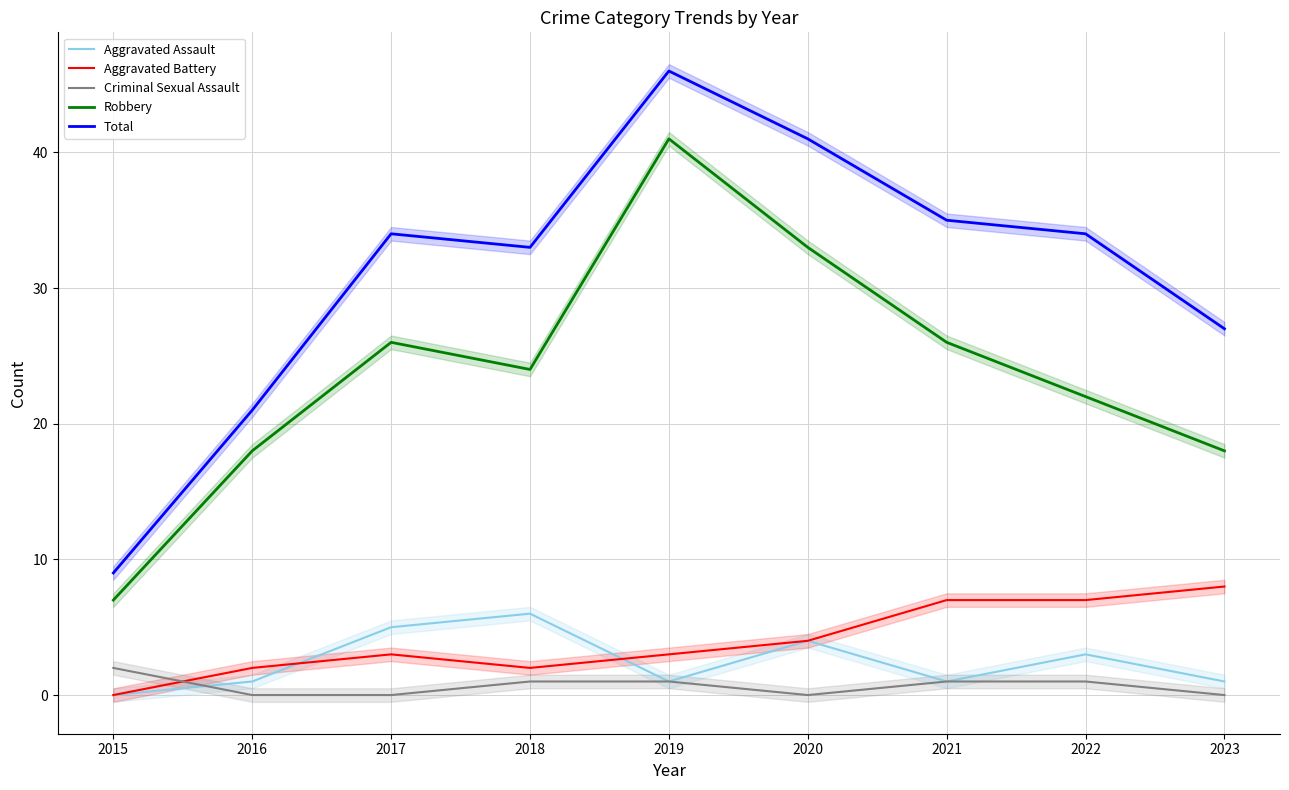

At how many categories does at least one series exceed 1?

9